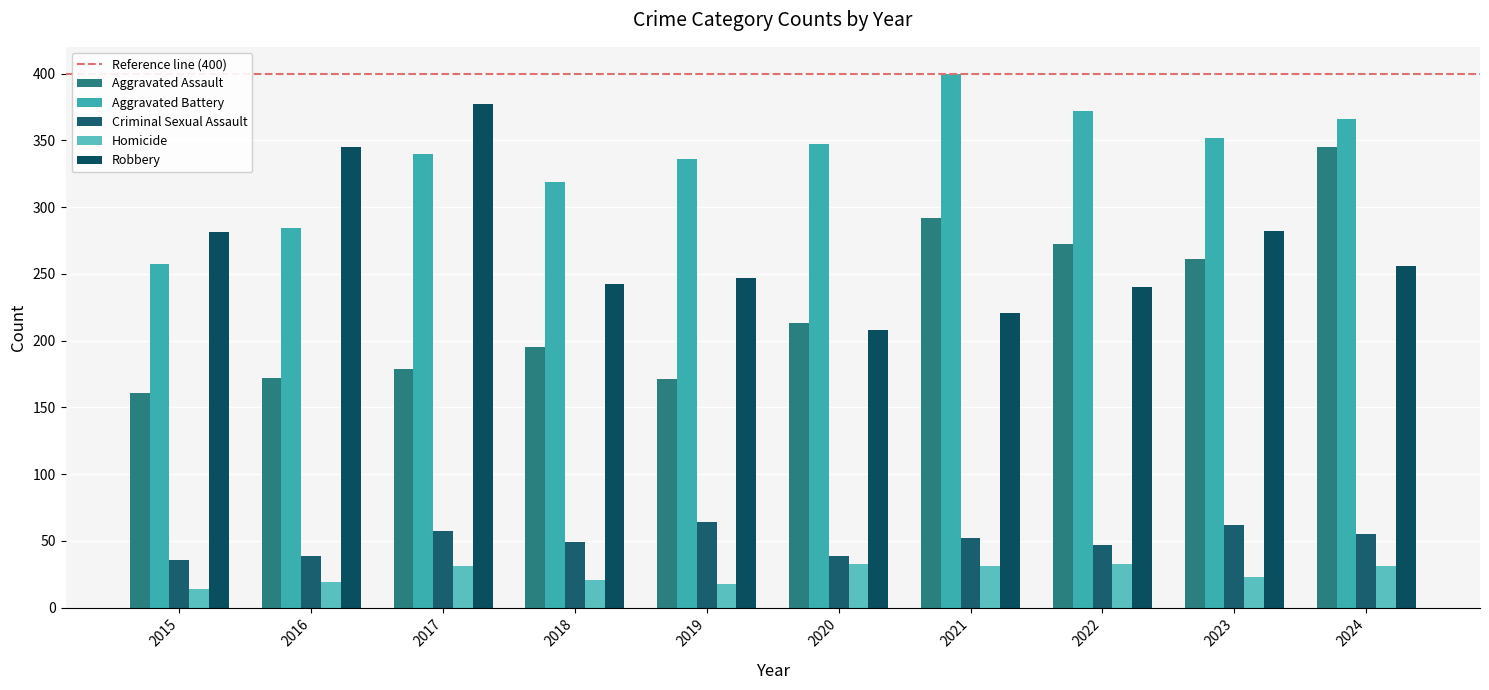

How many data points in Criminal Sexual Assault are less than 52?

5